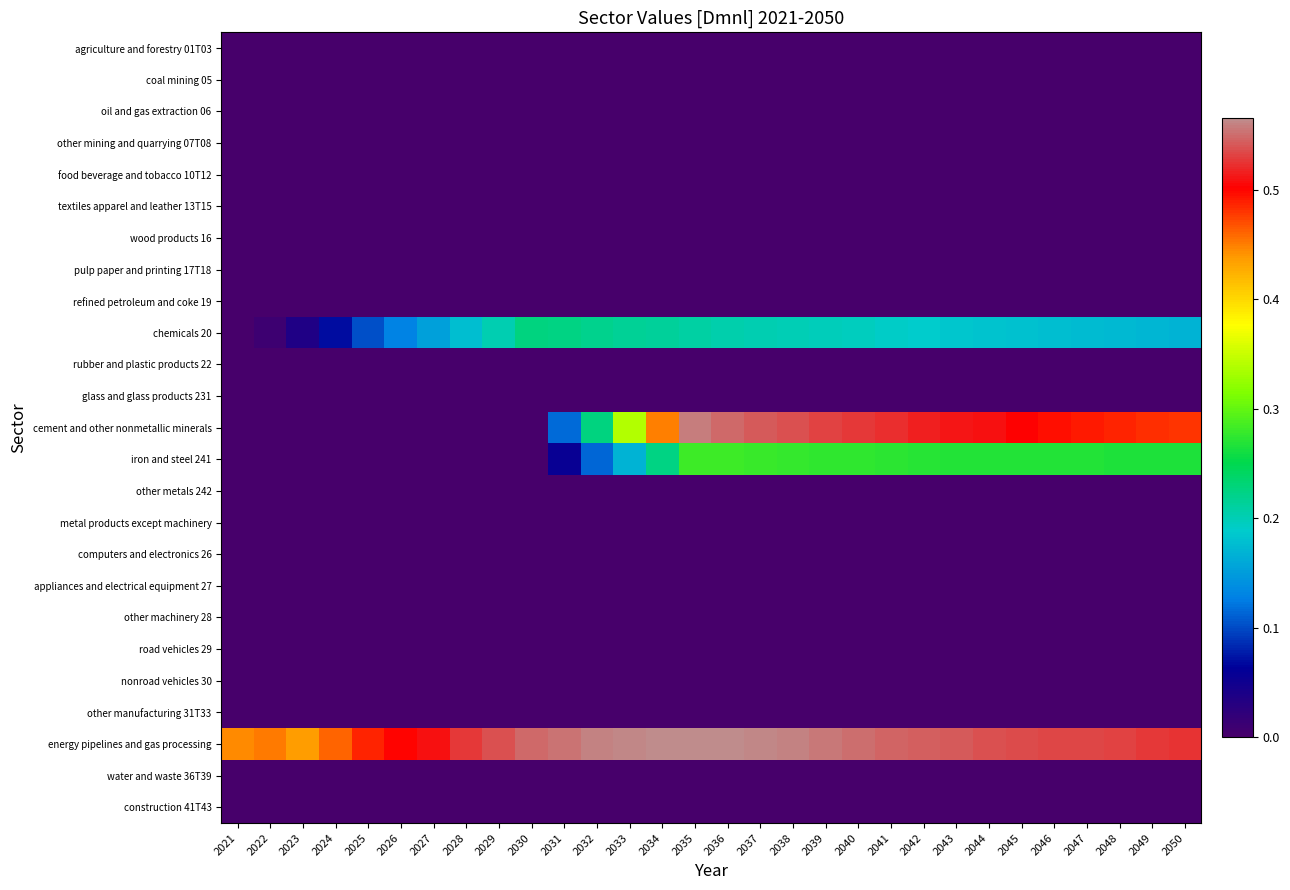

Between 2027 and 2042, which series saw the biggest shift?

cement and other nonmetallic minerals